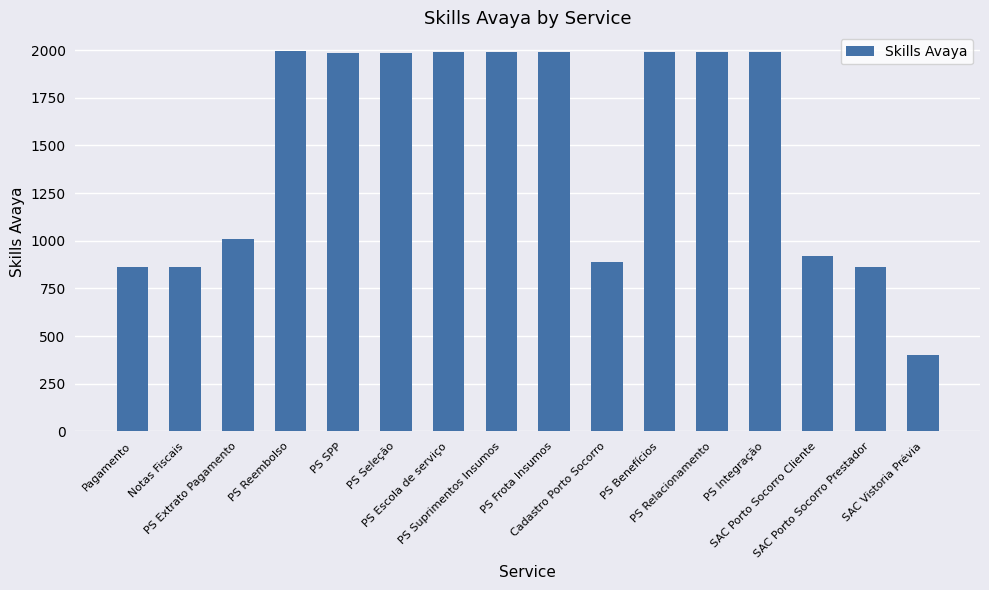

How many values are below 1986?

8